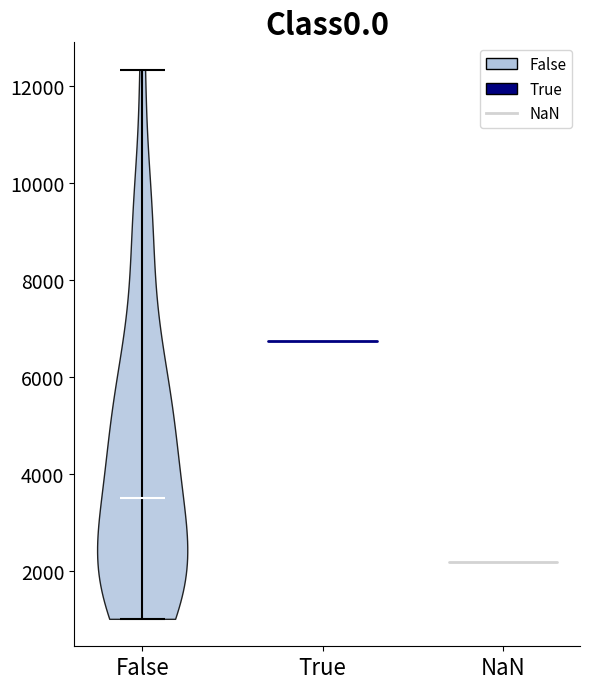

What is the lowest point the violin for False reaches on the y-axis? The values are not printed on the chart, so give them approximately, as read against the axis.

1000